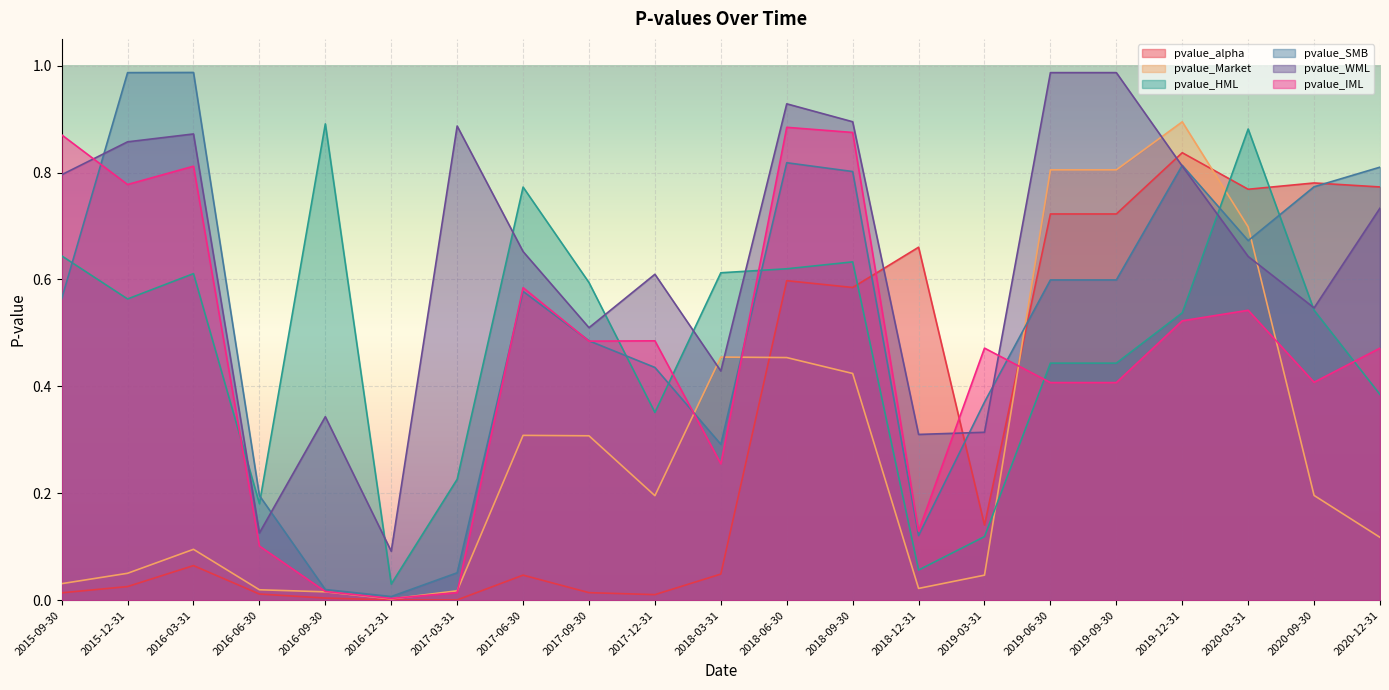

What position from the right is 2016-06-30?

18